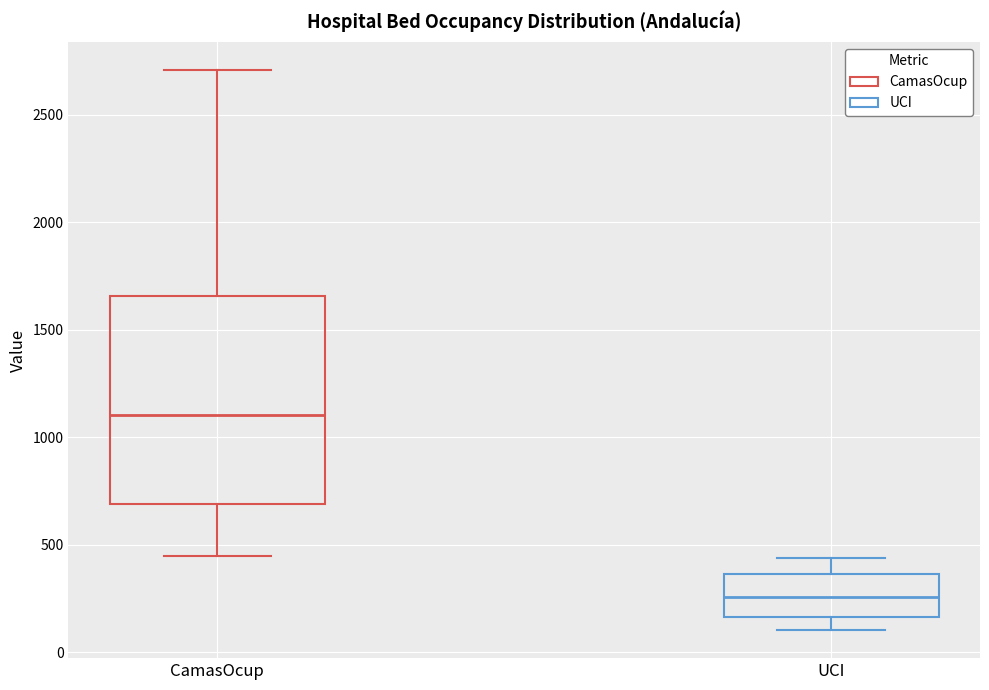

Reading left to right, read every box against the y-axis: the position of its median line, the range the box covers, and the ends of its whiskers. The values are not printed on the chart, so give them approximately, as read against the axis.

CamasOcup: median 1100, box 700 to 1650, whiskers 450 to 2700
UCI: median 250, box 150 to 350, whiskers 100 to 450